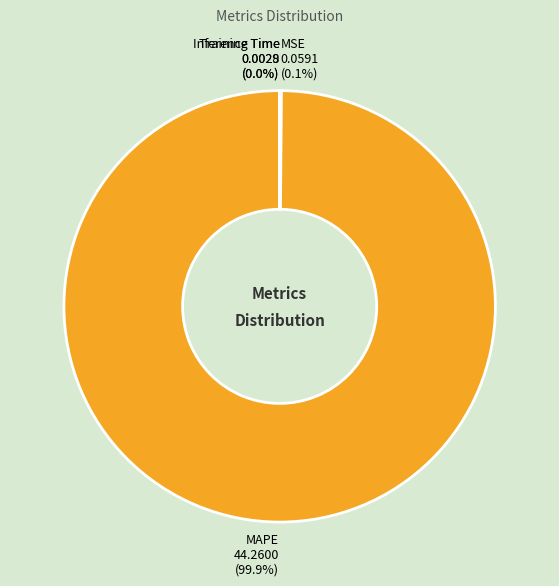

What is the largest slice in the pie chart?

MAPE